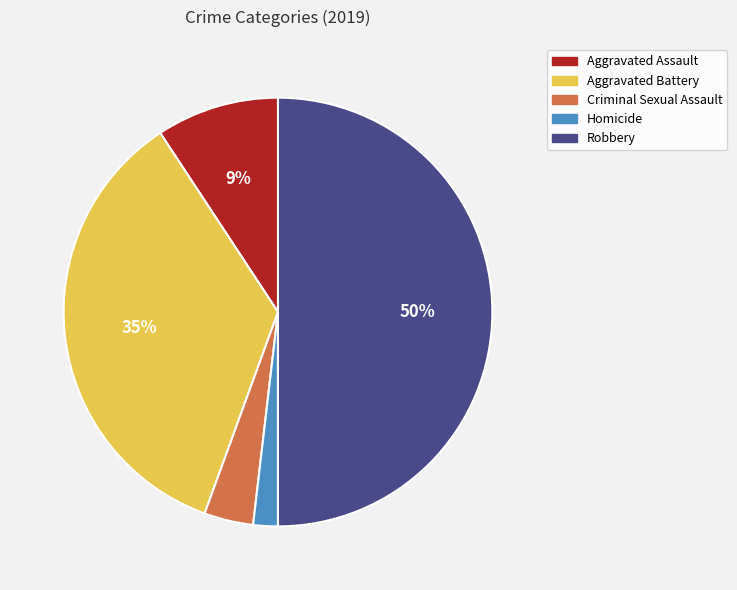

Rank the categories by value from highest to lowest.

Robbery, Aggravated Battery, Aggravated Assault, Criminal Sexual Assault, Homicide